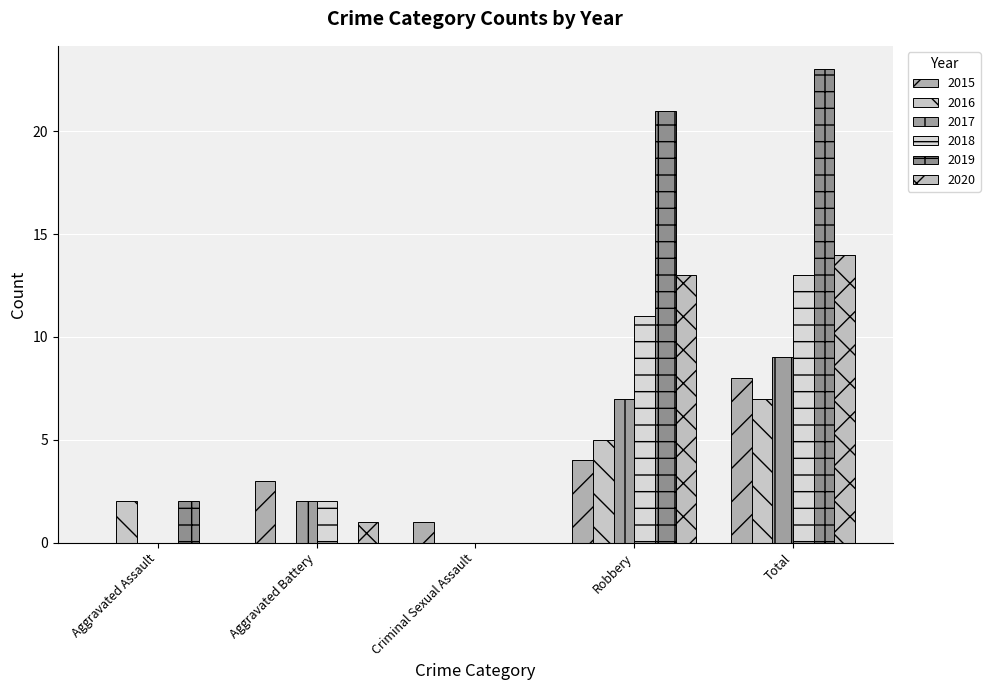

At which label is 2015 closest to 4?

Robbery